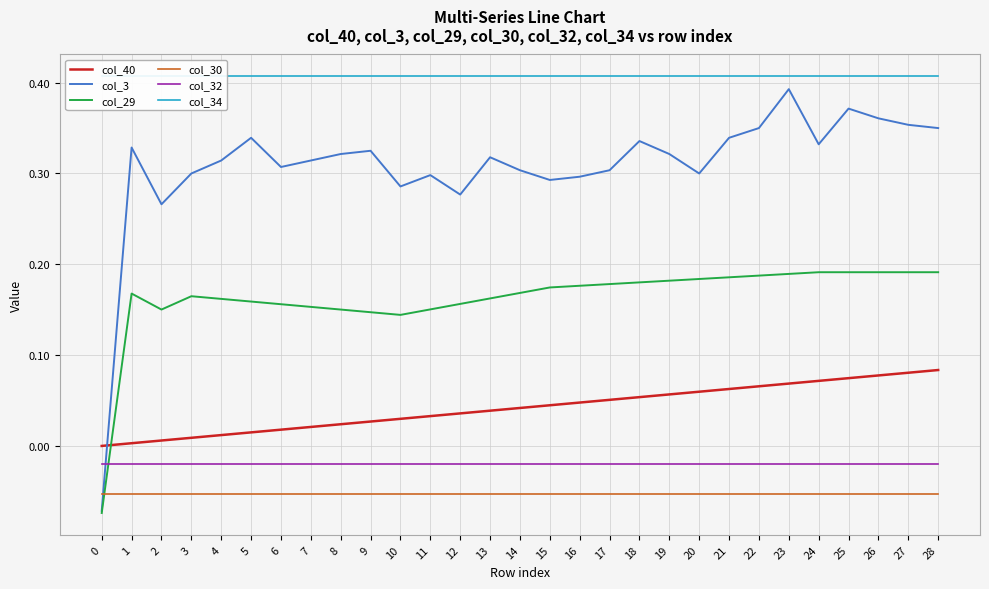

What is the value of the col_3 point at the 2nd from the left?

0.3